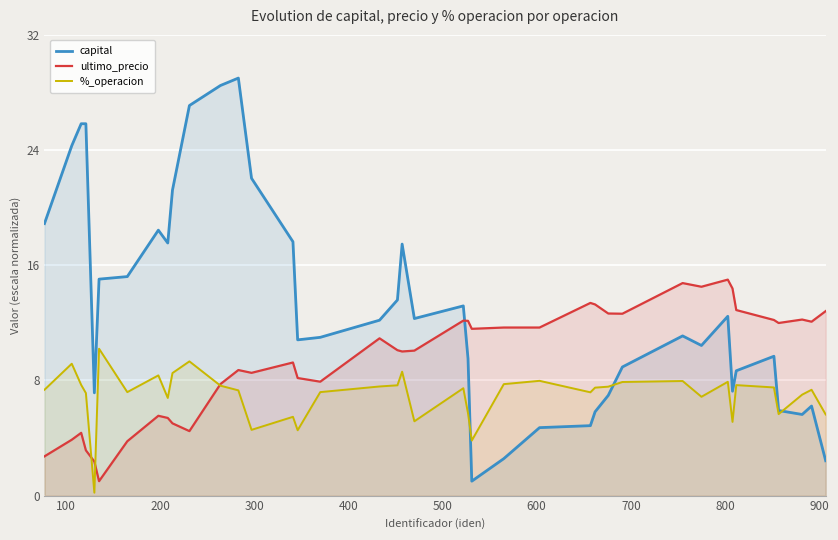

Which series has the widest spread of values?

capital